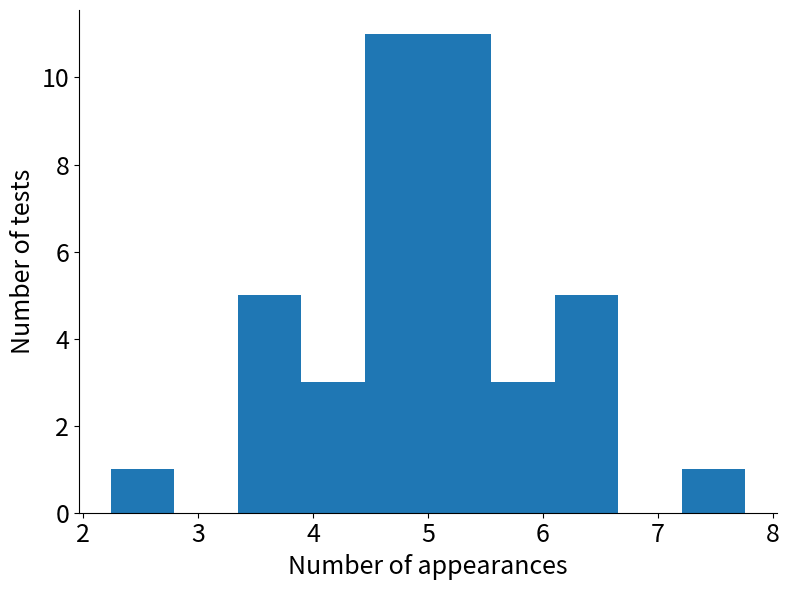

How tall is the bar that spans 3.9 to 4.4 on the x-axis? Neither the bar edges nor the heights are printed on the chart, so give them approximately, as read against the axes.

3